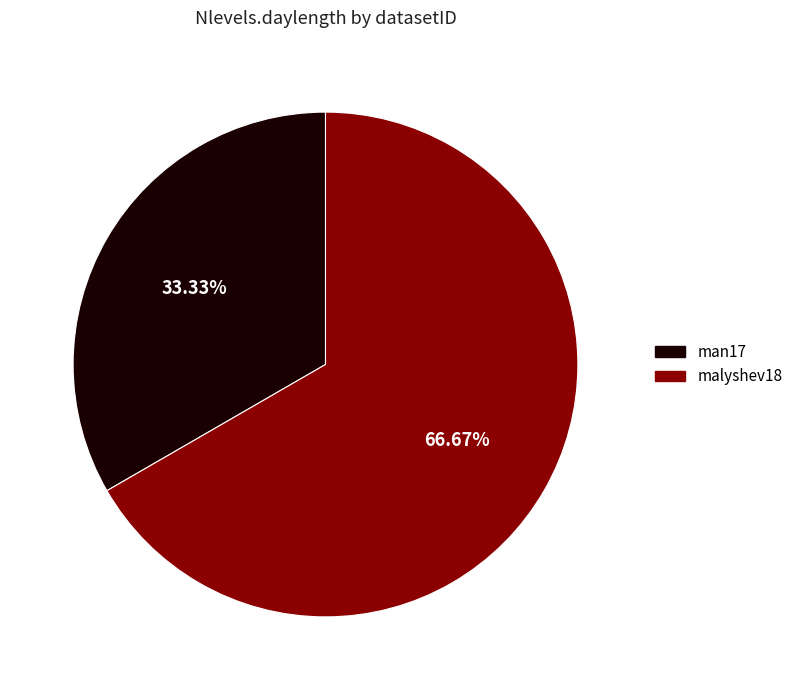

What is the smallest slice in the pie chart?

man17